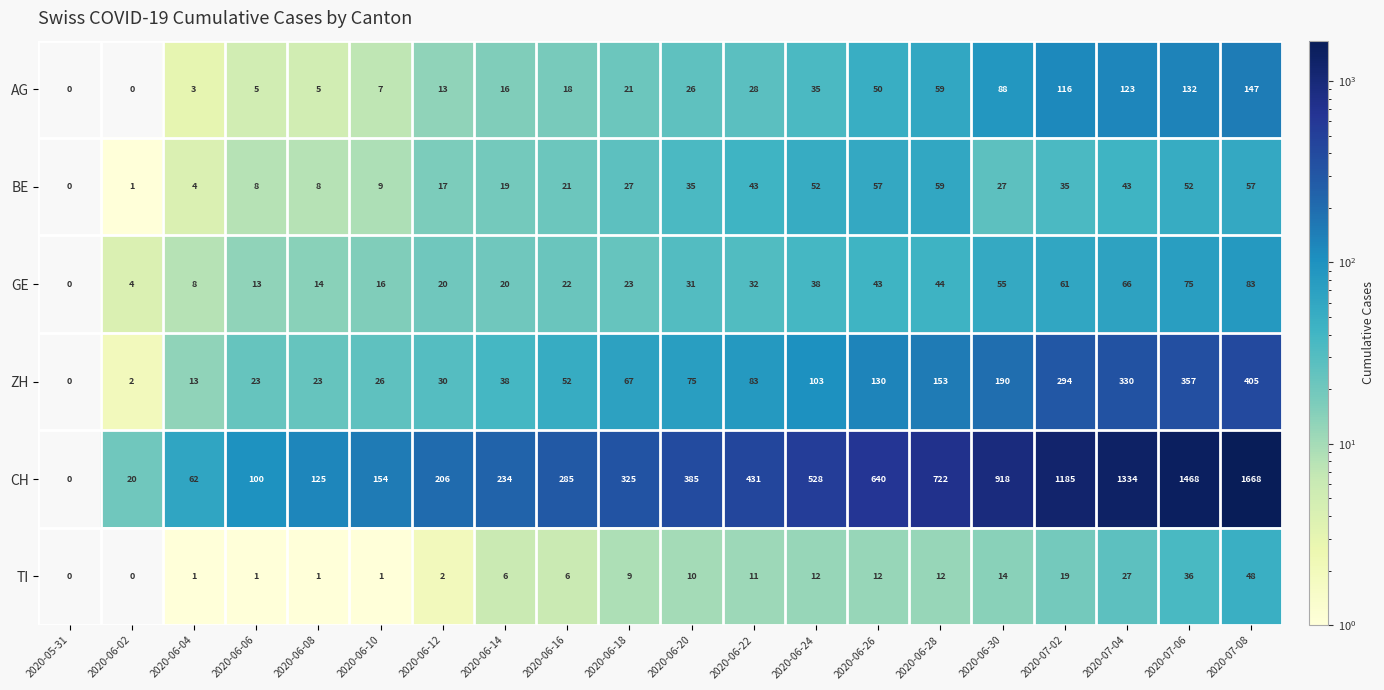

The TI series shows 6 at 2020-06-18. True or false?

False